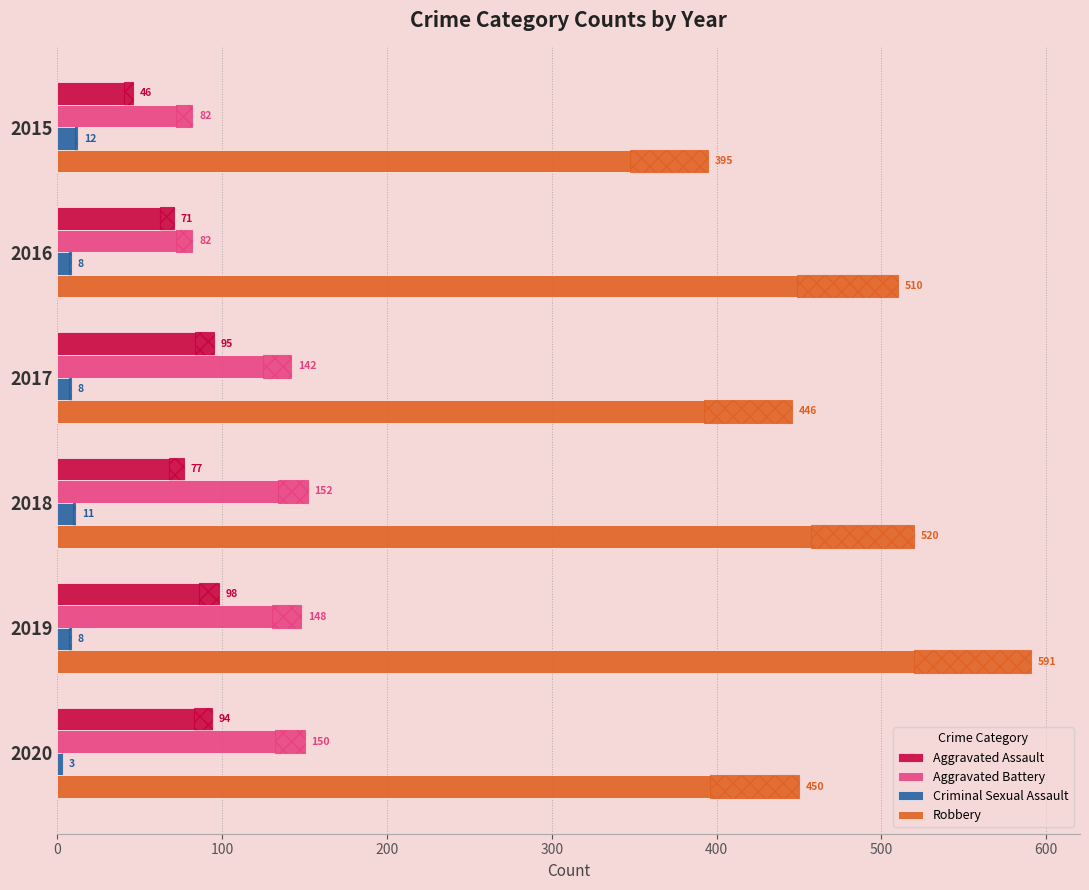

Which series changed the most between 2018 and 2019?

Robbery